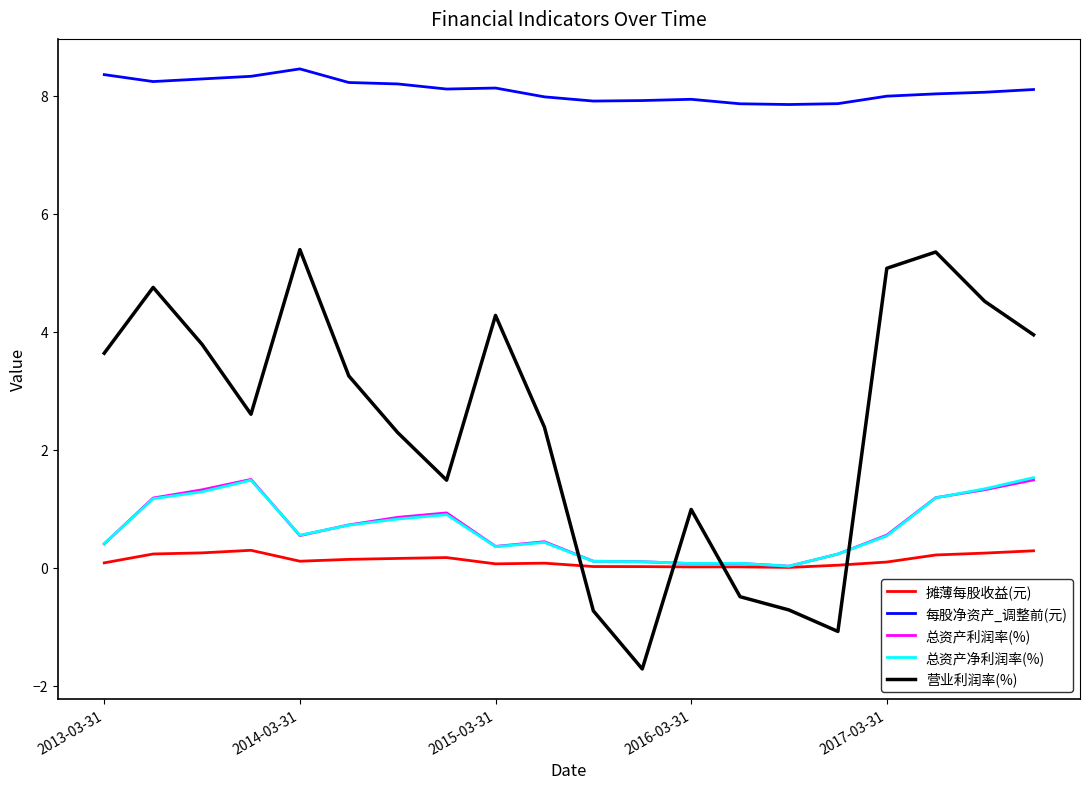

Which series has the largest range (max minus min)?

营业利润率(%)